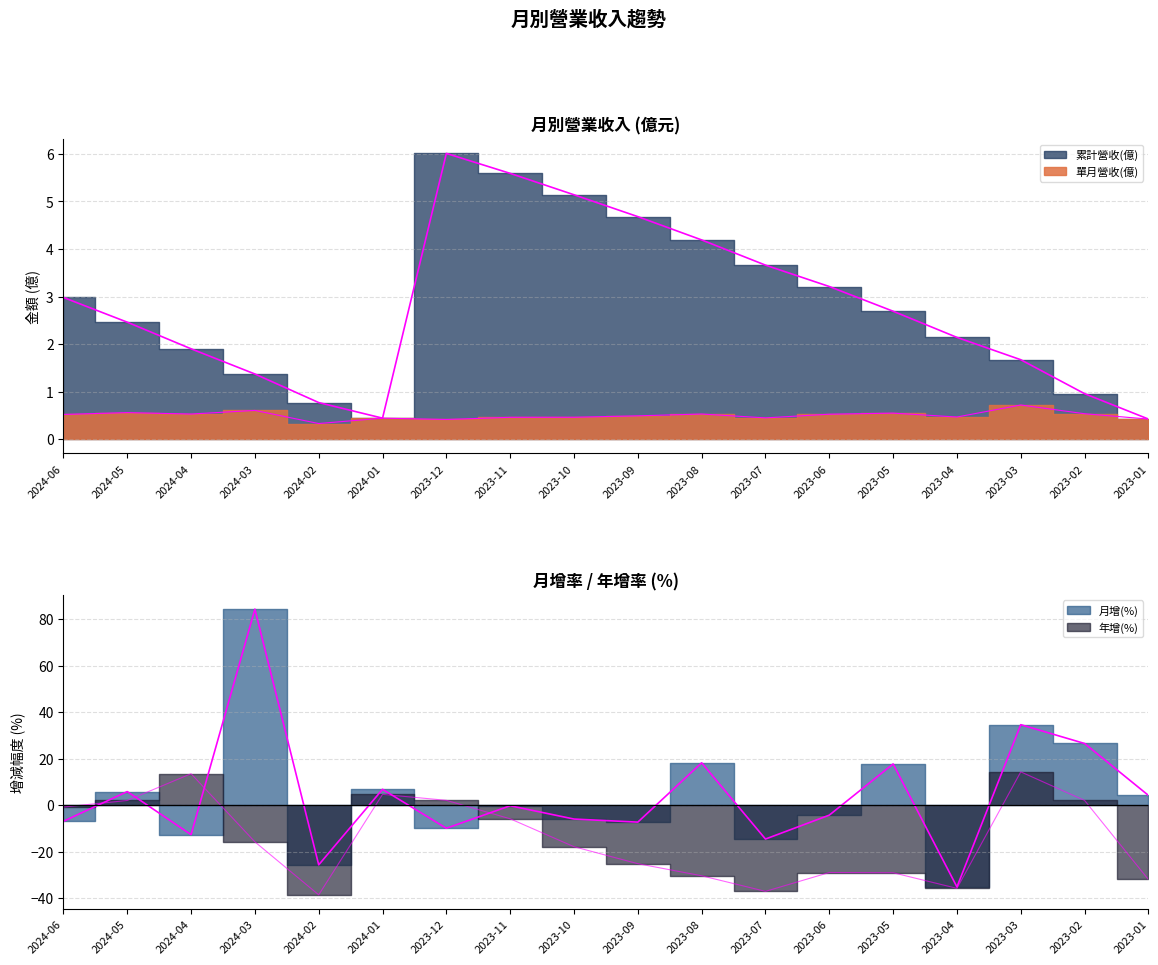

At which category is the sum across all series the highest?

2024-03